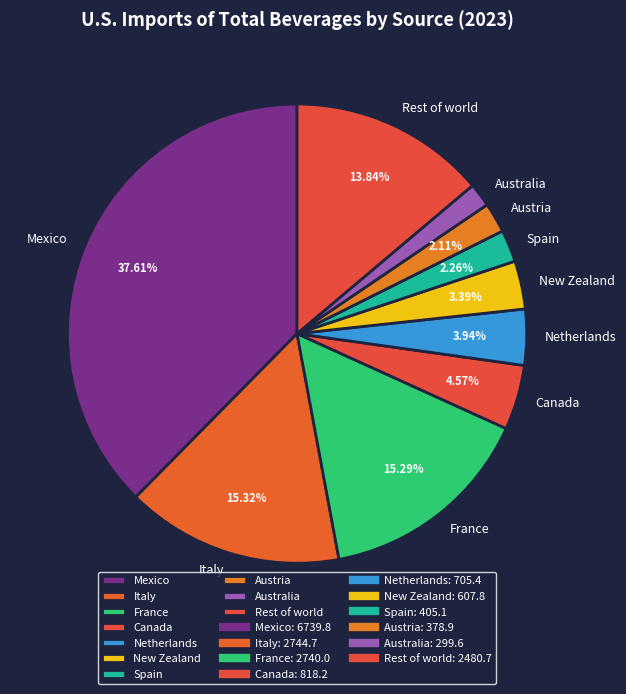

What is the largest slice in the pie chart?

Mexico